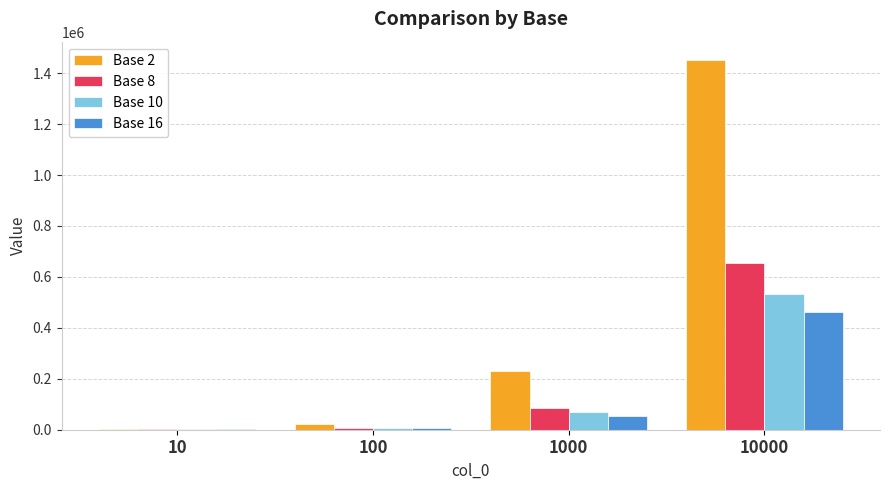

The value of Base 2 at 100 is 23092.5. True or false?

True